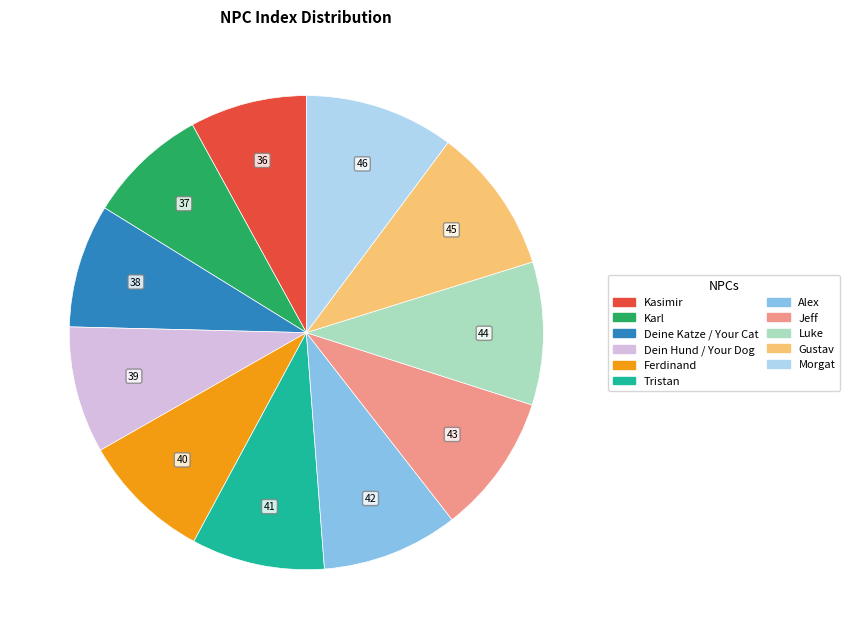

What is the ratio of the value at Kasimir to the value at Morgat?

0.8